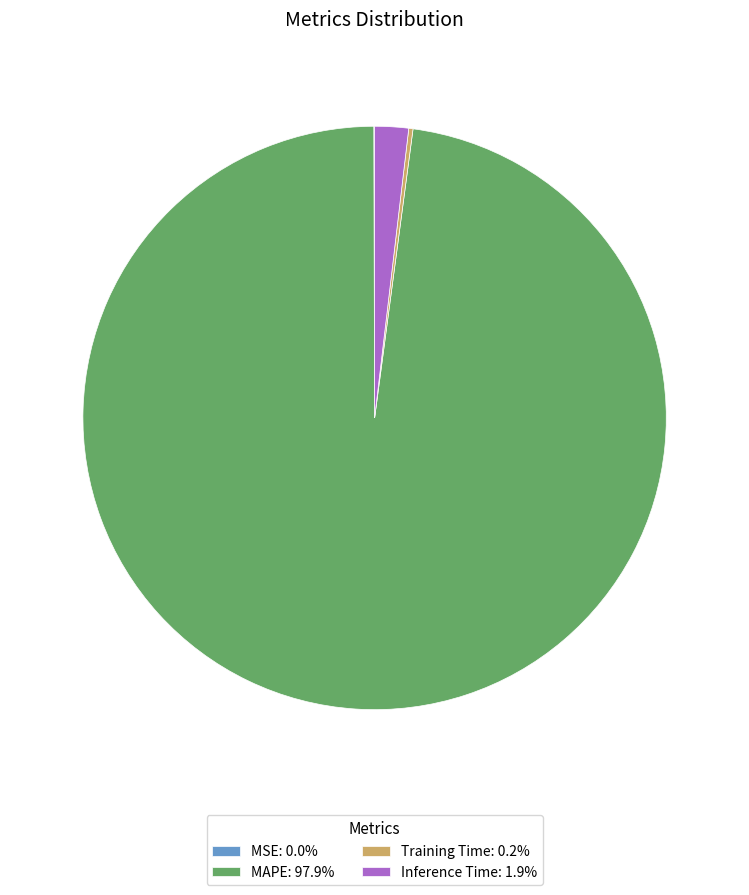

Is the sum of Inference Time: 1.9% and MAPE: 97.9% greater than half?

Yes